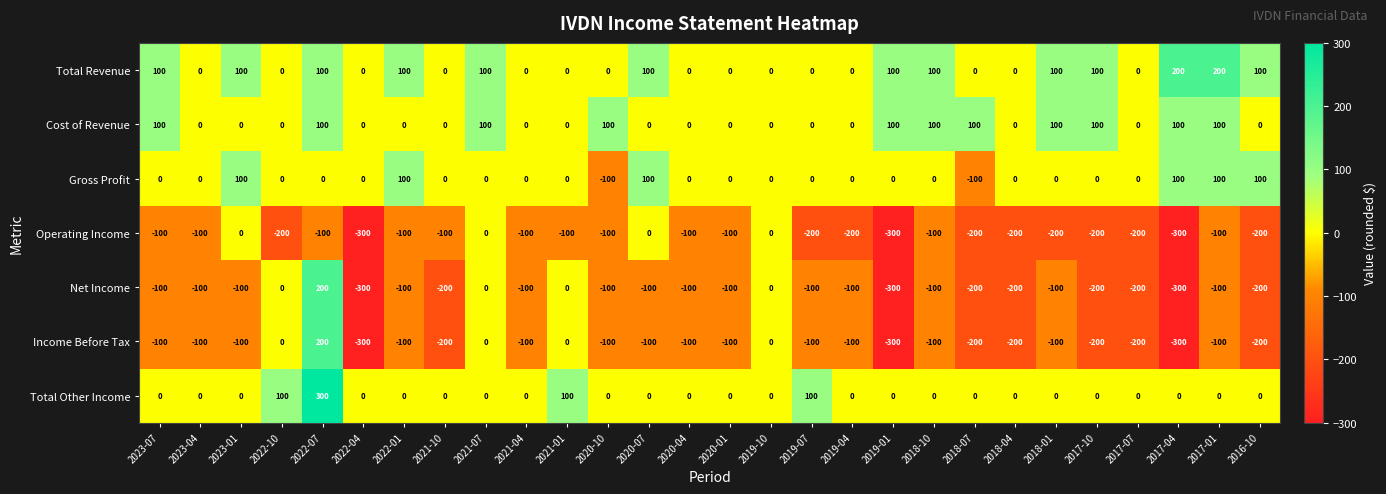

What is the greatest value displayed?

300